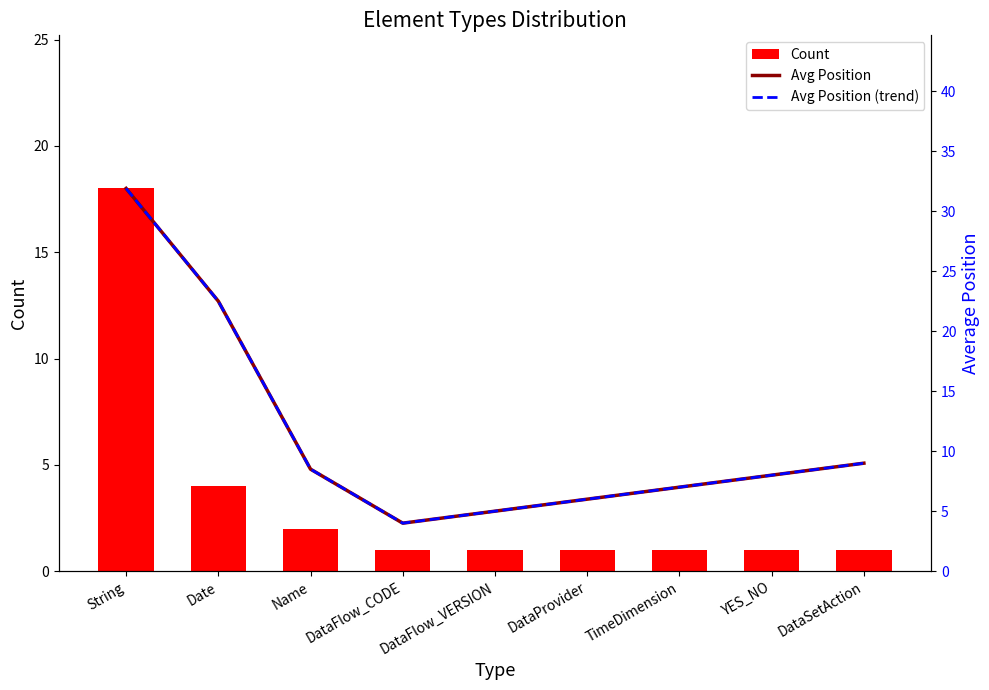

What is the difference between the maximum and minimum values in the Count series?

17.0